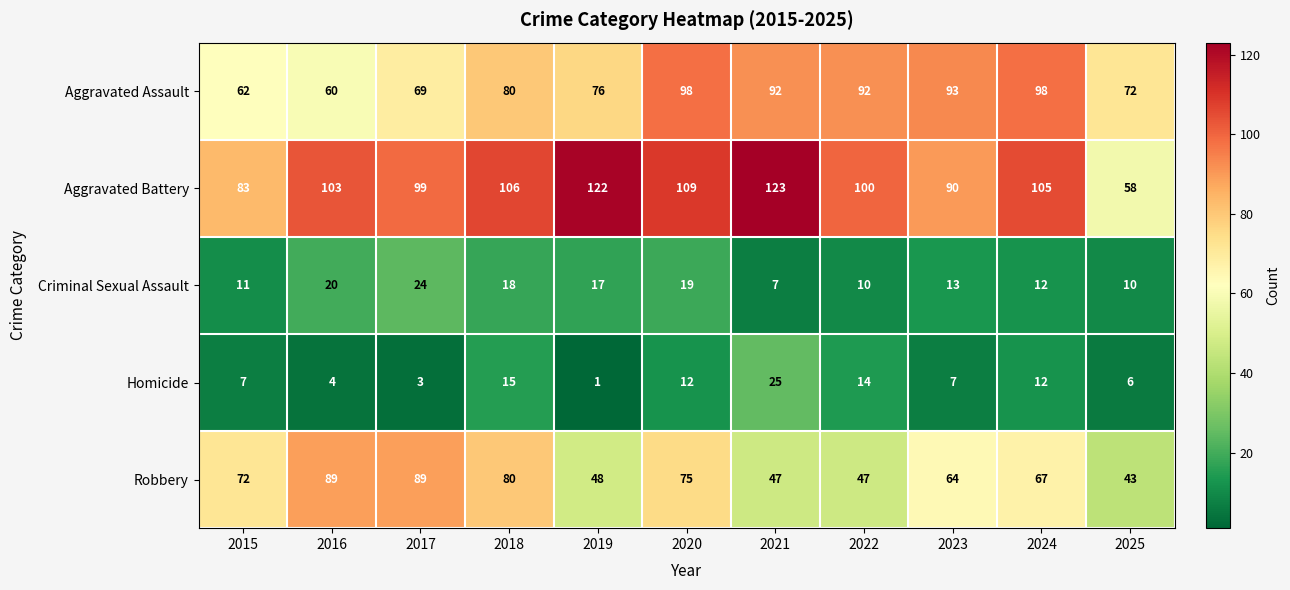

What is the sum of all Criminal Sexual Assault values?

161